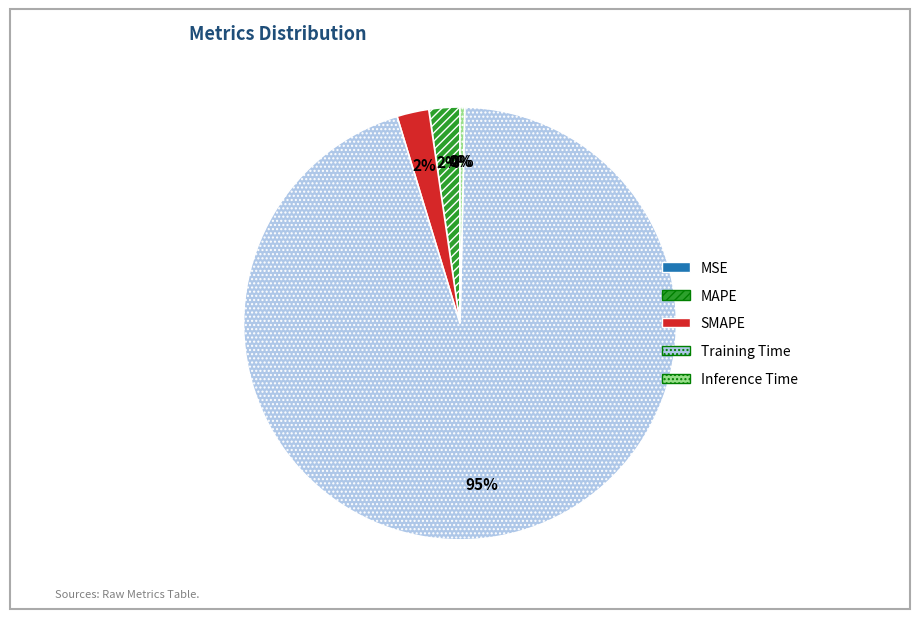

Which slice is the largest?

Training Time